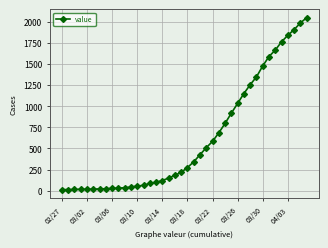

What is the difference between the maximum and minimum values?

2034